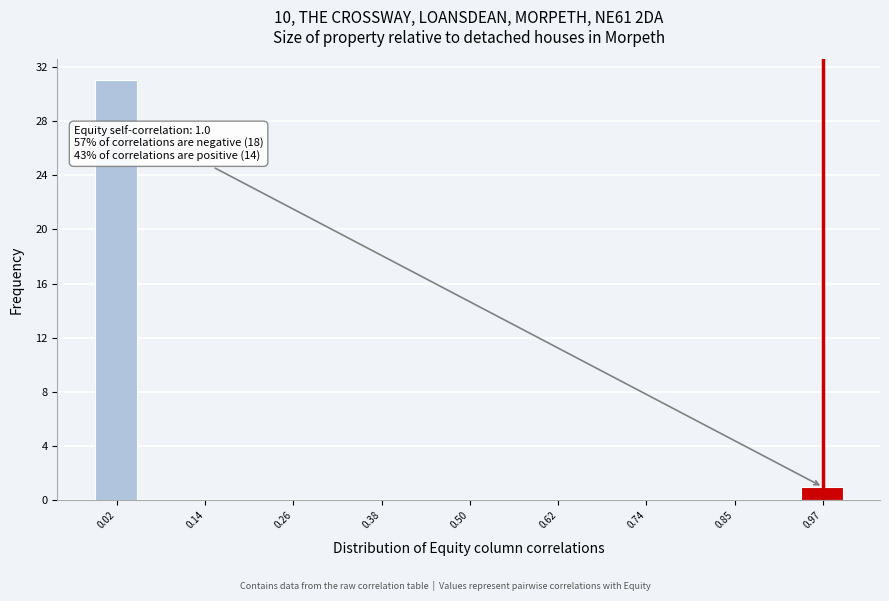

Read against the x-axis, roughly where is the centre of the tallest bar?

0.02